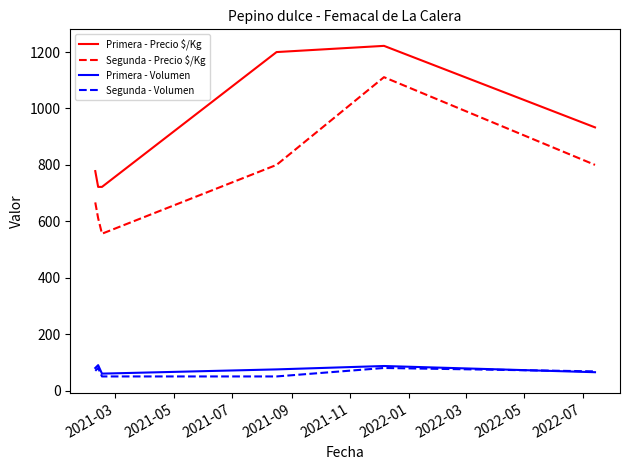

True or false: Primera - Precio $/Kg and Segunda - Volumen cross at least once.

False